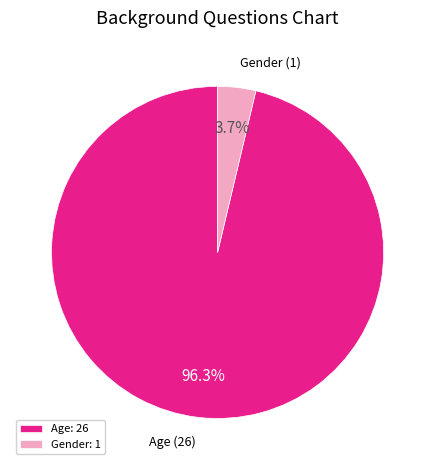

Do Gender and Age together represent more than half of the pie?

Yes